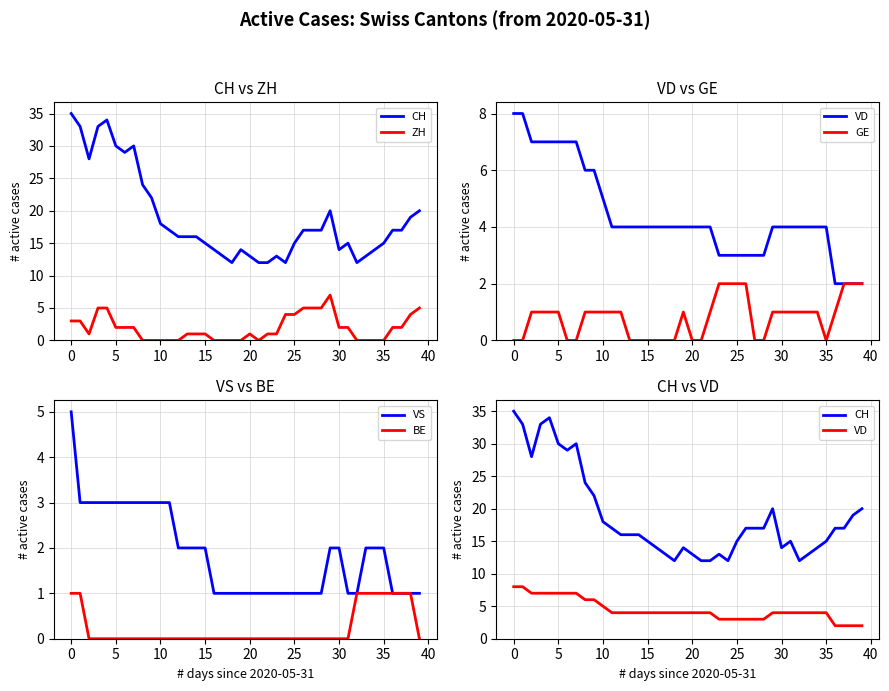

Which series has the widest spread of values?

CH